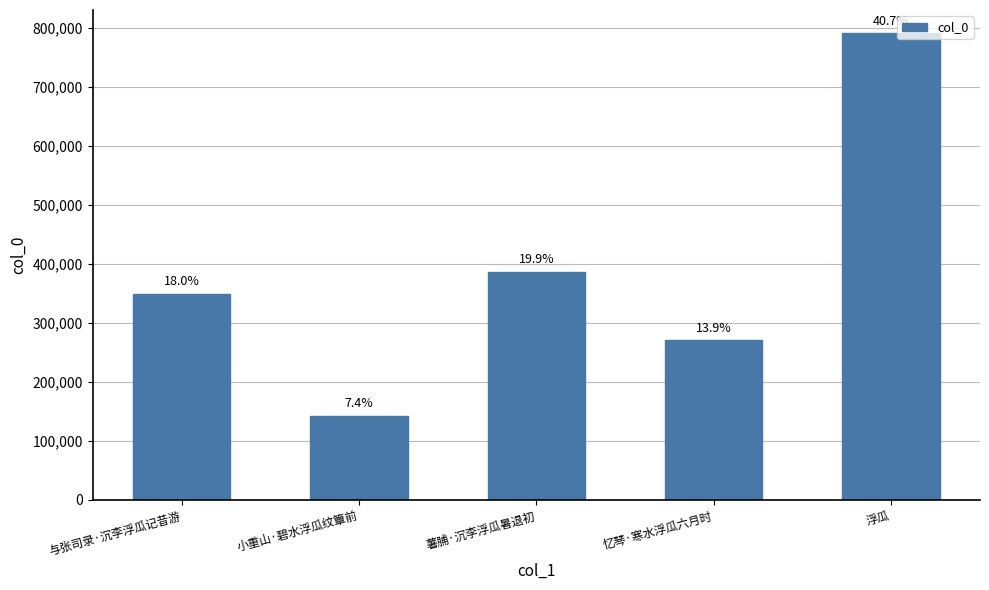

How many bars are there in total?

5